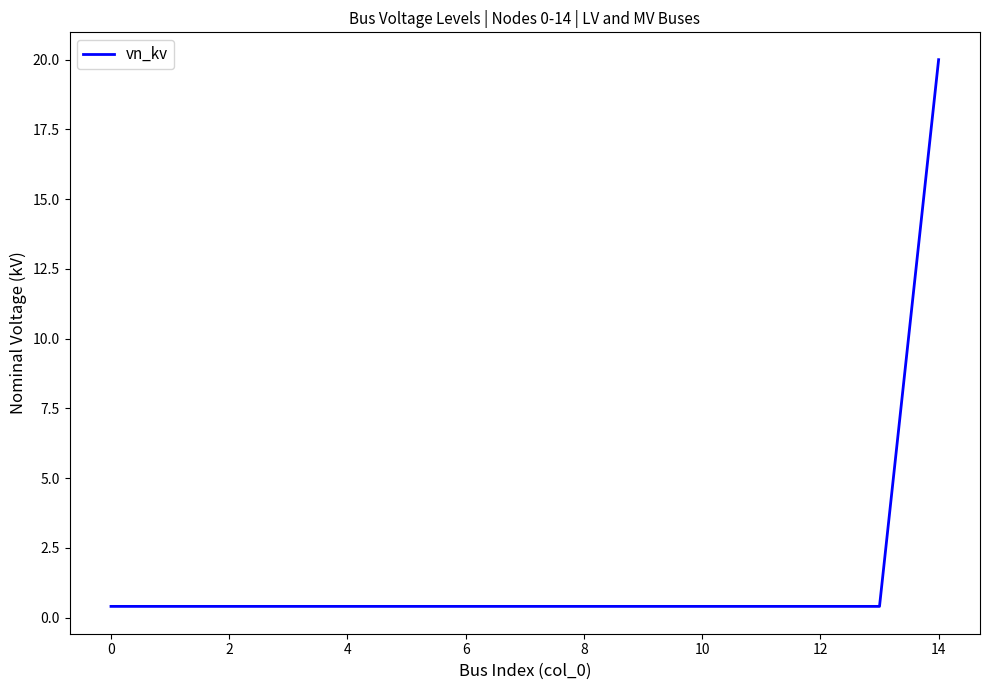

What is the greatest value displayed?

20.0